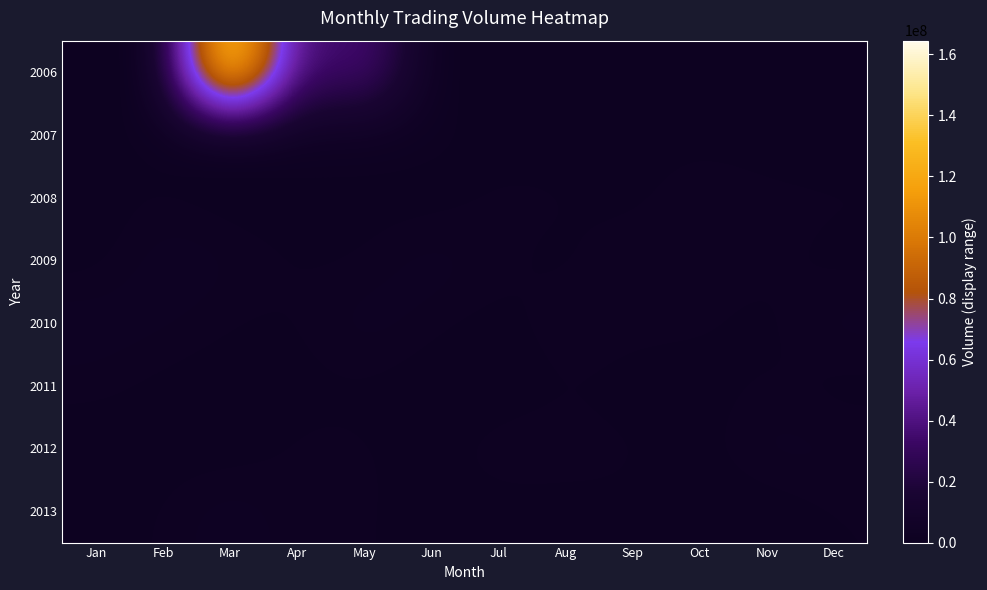

Which series has the largest total across all categories?

2006